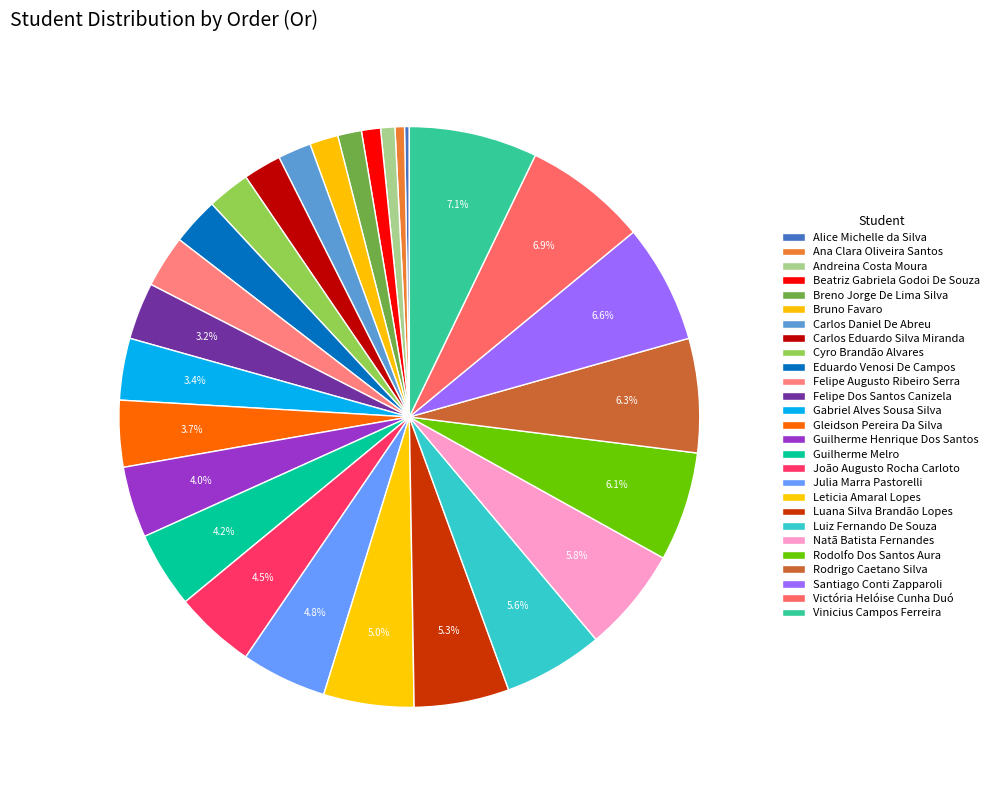

True or false: Beatriz Gabriela Godoi De Souza accounts for 11% of the total.

False